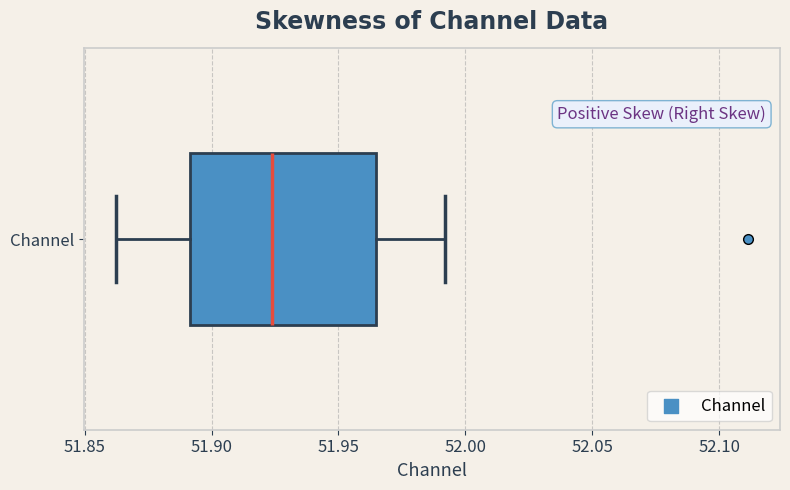

Transcribe this box plot: give where the median line is, the range the box spans, and where the two whiskers end, as read against the x-axis. The values are not printed on the chart, so give them approximately, as read against the axis.

median 51.925, box 51.890 to 51.965, whiskers 51.860 to 51.990